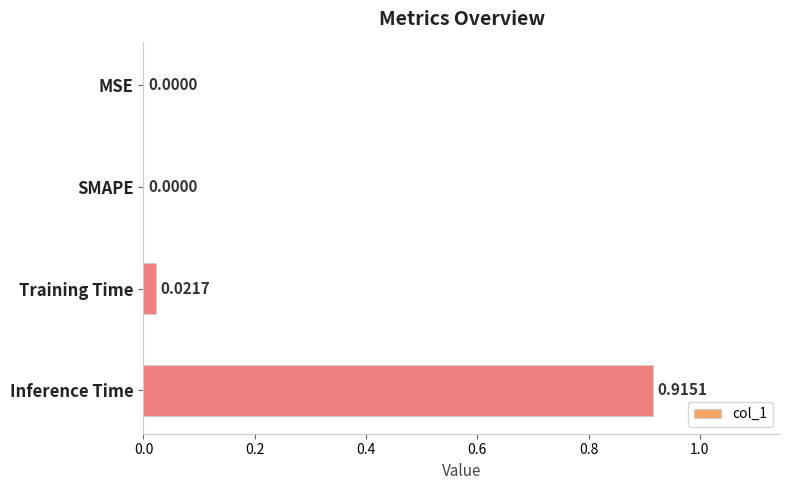

What is the change in value from SMAPE to Inference Time?

+0.9